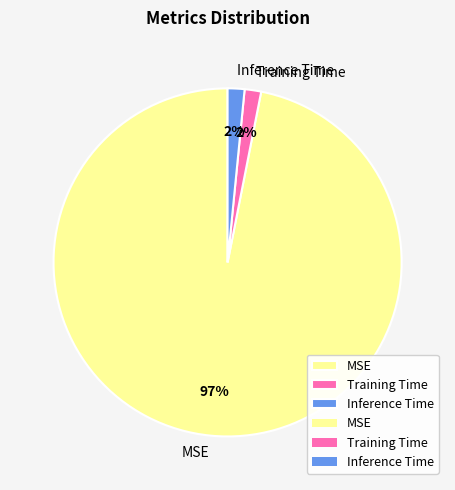

Count the number of slices in the pie.

3